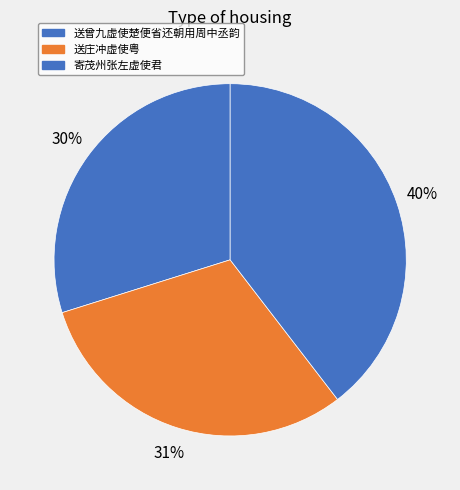

To the nearest percent, what portion does 寄茂州张左虚使君 represent?

40%